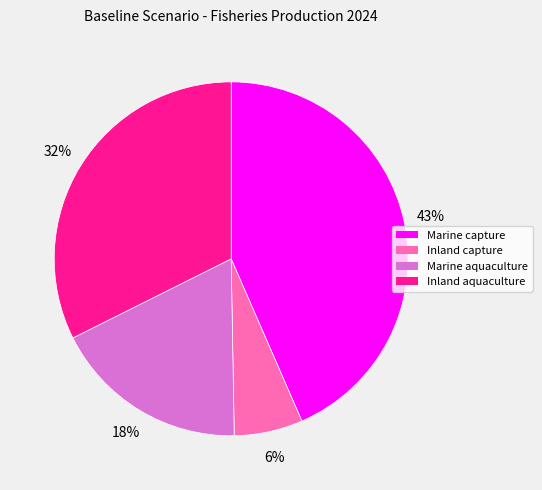

To the nearest percent, what is the difference between the Inland capture and Marine aquaculture slice percentages?

12%